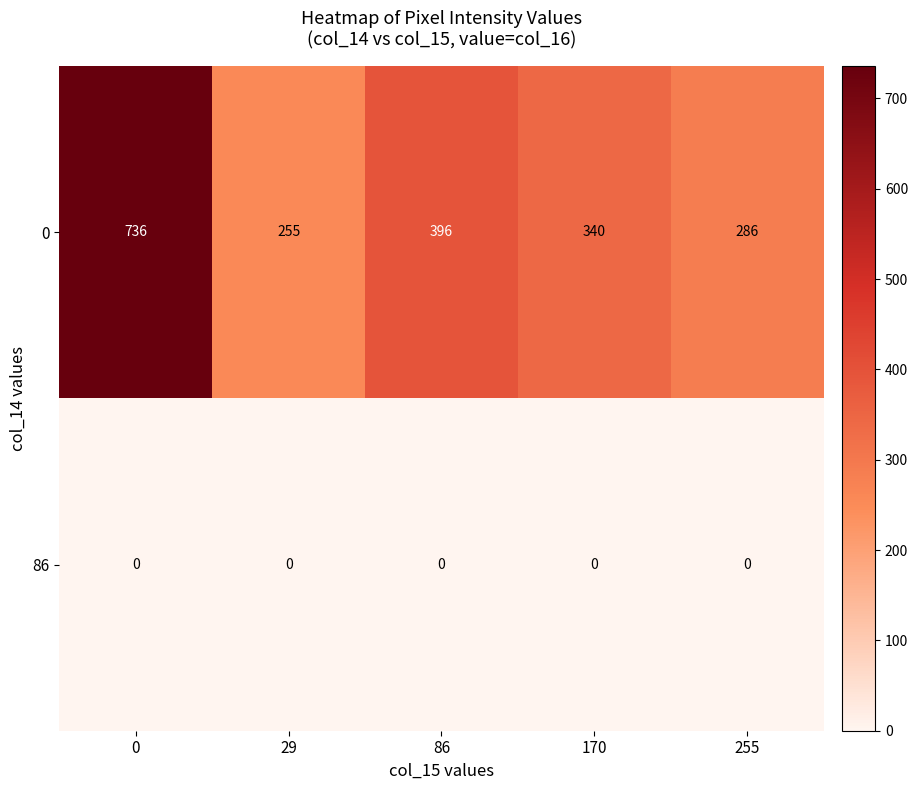

What is the sum of all 0 values?

2013